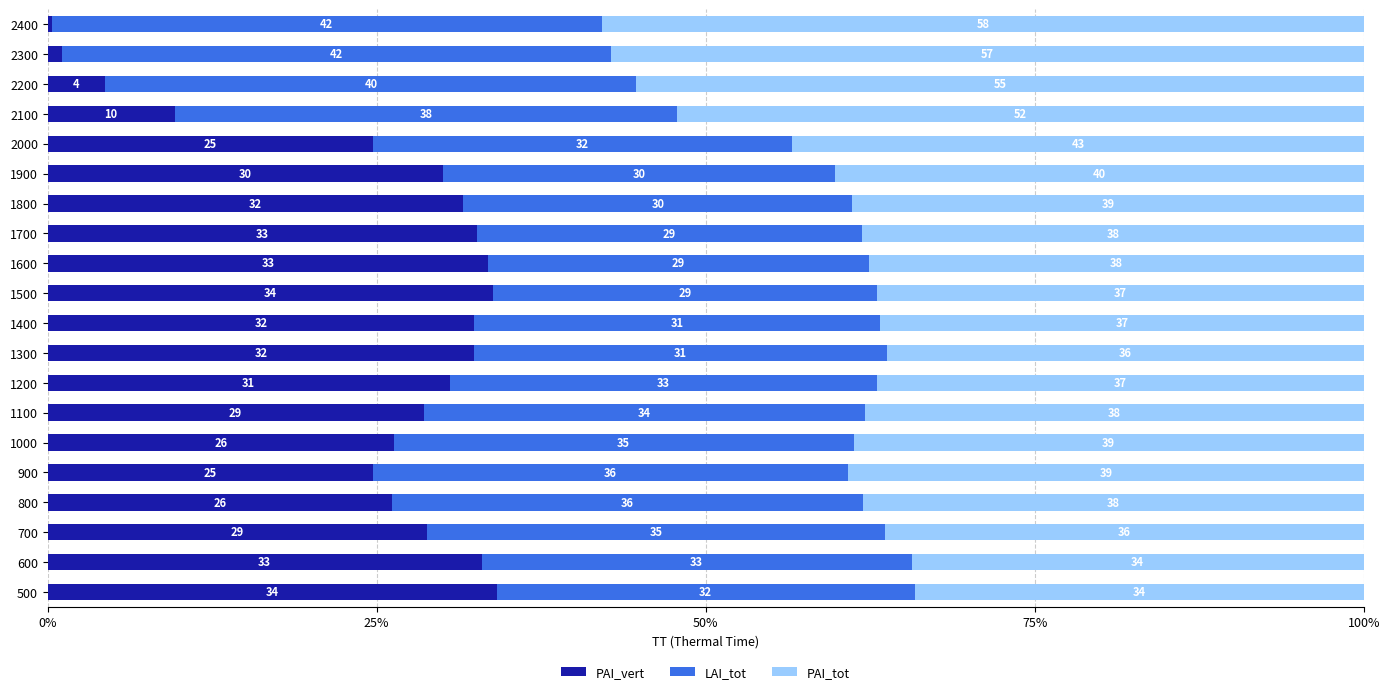

At which label is PAI_vert closest to 17?

2100